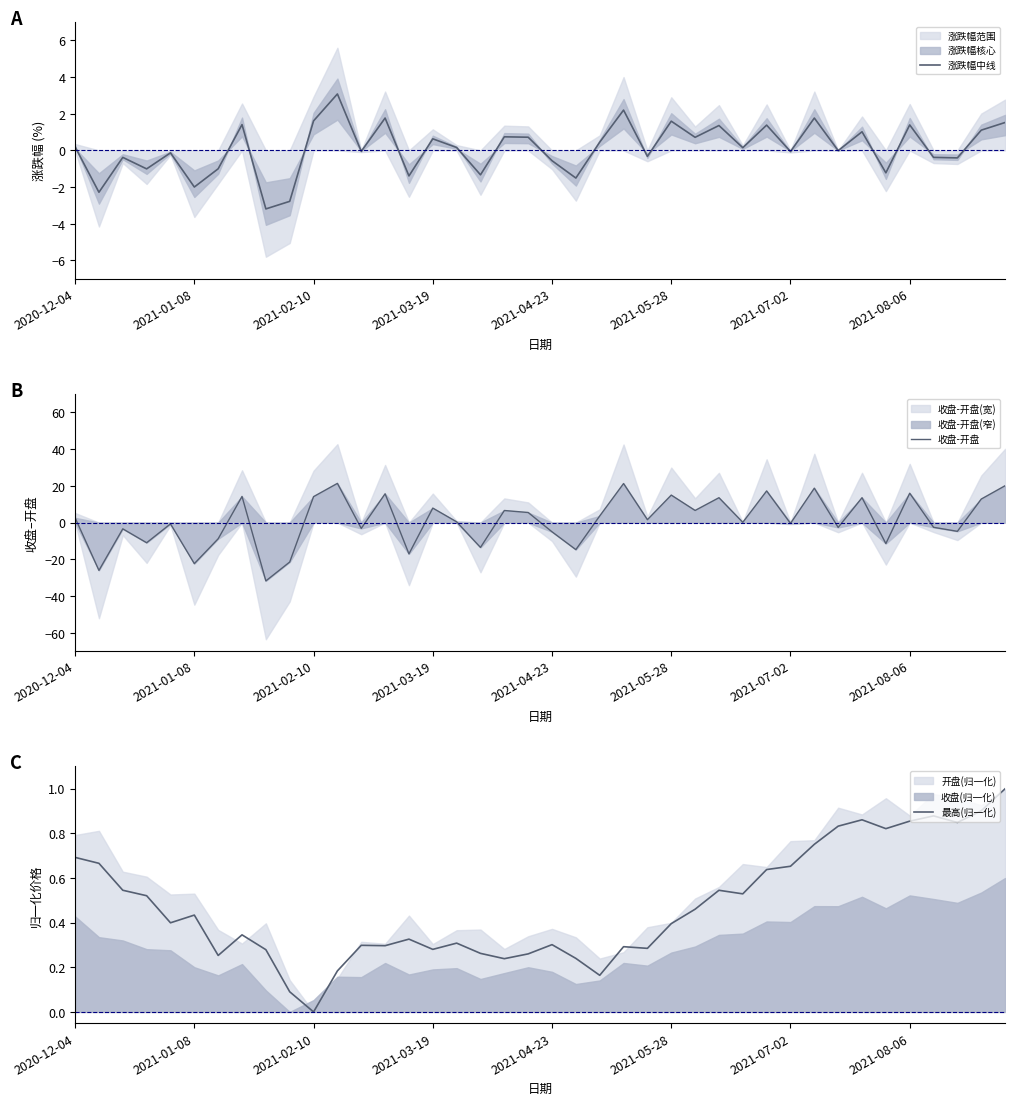

How many positive values does the 最高(归一化) series have?

39